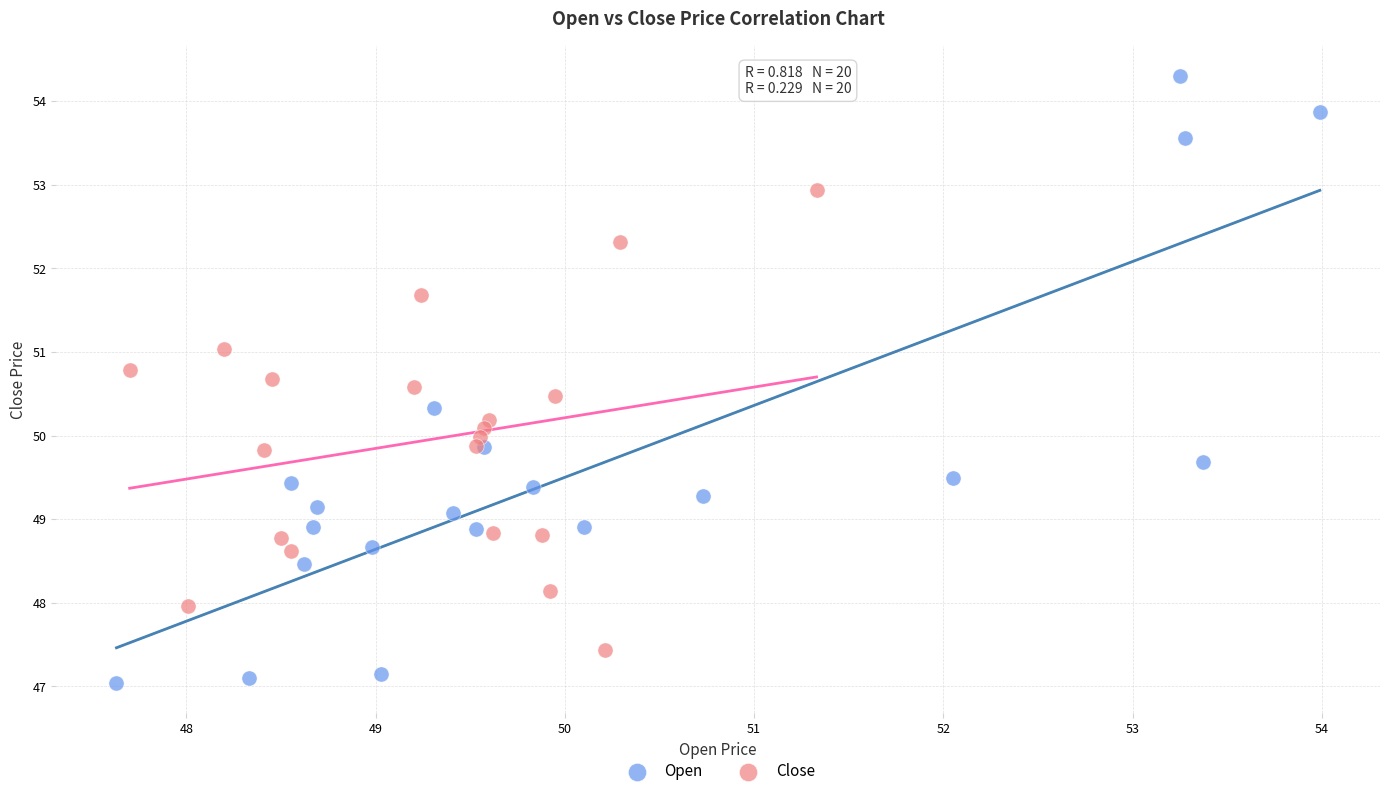

Which series contains the lowest Y value?

Open